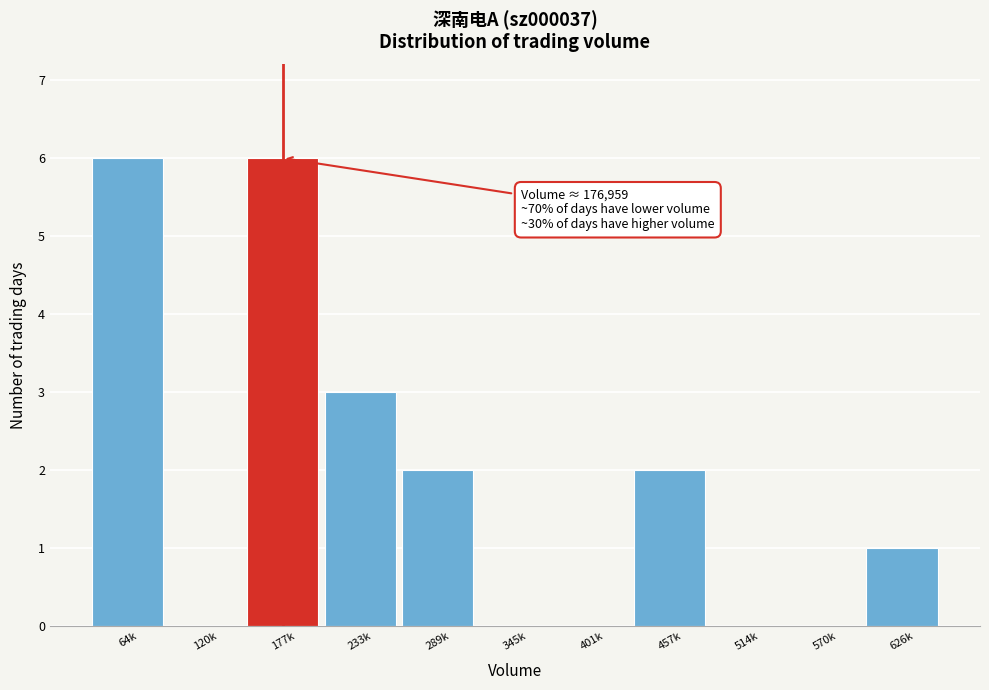

Reading right to left, what are all the values shown in this chart?

626k=1	570k=0	514k=0	457k=2	401k=0	345k=0	289k=2	233k=3	177k=6	120k=0	64k=6